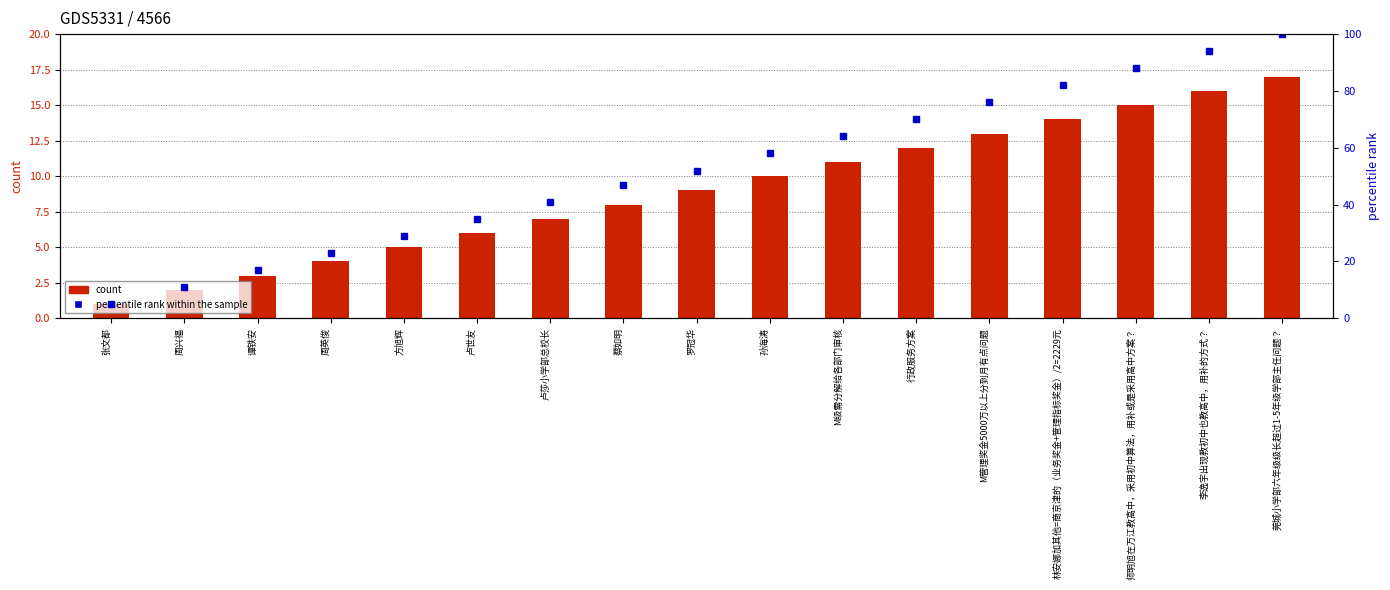

What is the difference between the second highest and second lowest values in the count series?

14